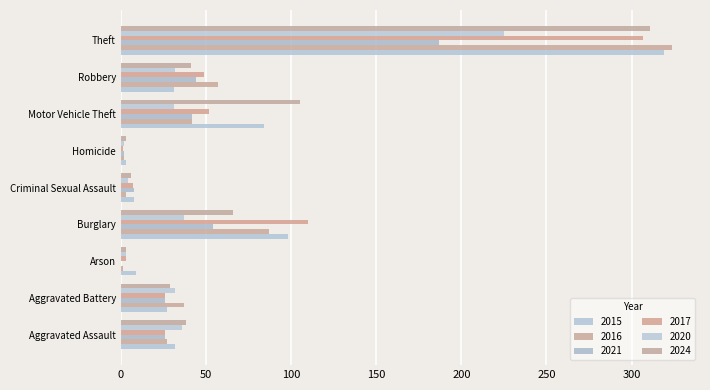

Which series changed the most between Aggravated Assault and Robbery?

2016